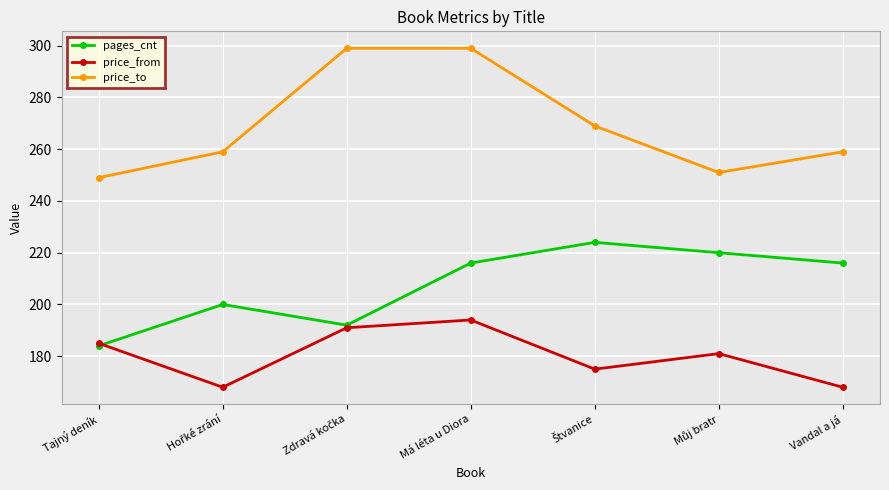

At which category is the sum across all series the highest?

Má léta u Diora